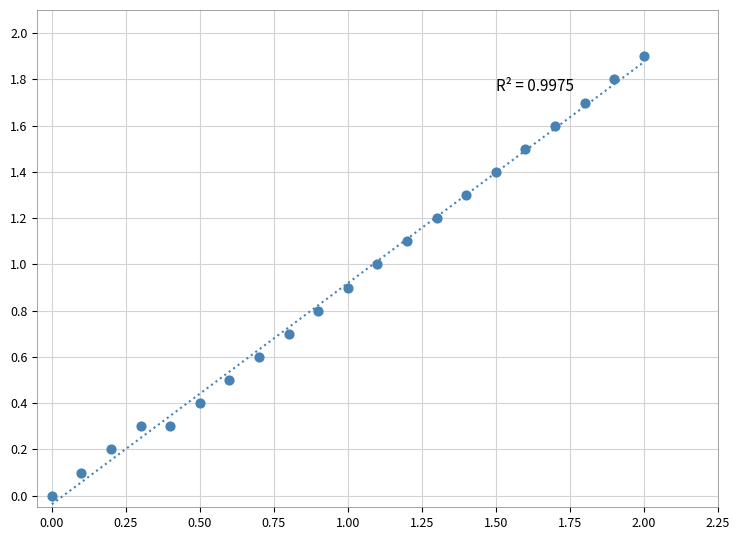

What is the range of X values (max minus min)?

2.0